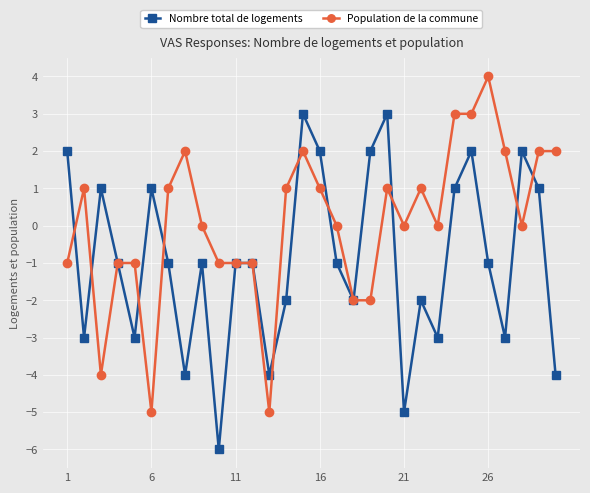

Which series has the largest total across all categories?

Population de la commune